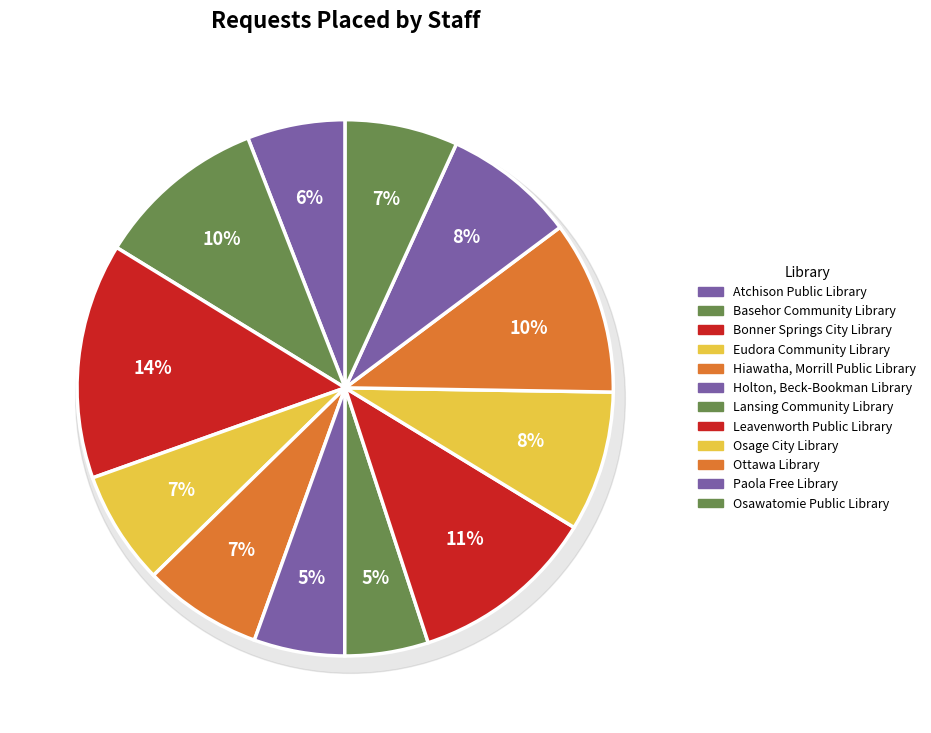

Approximately how many times larger is the value at Osawatomie Public Library compared to Osage City Library?

0.8